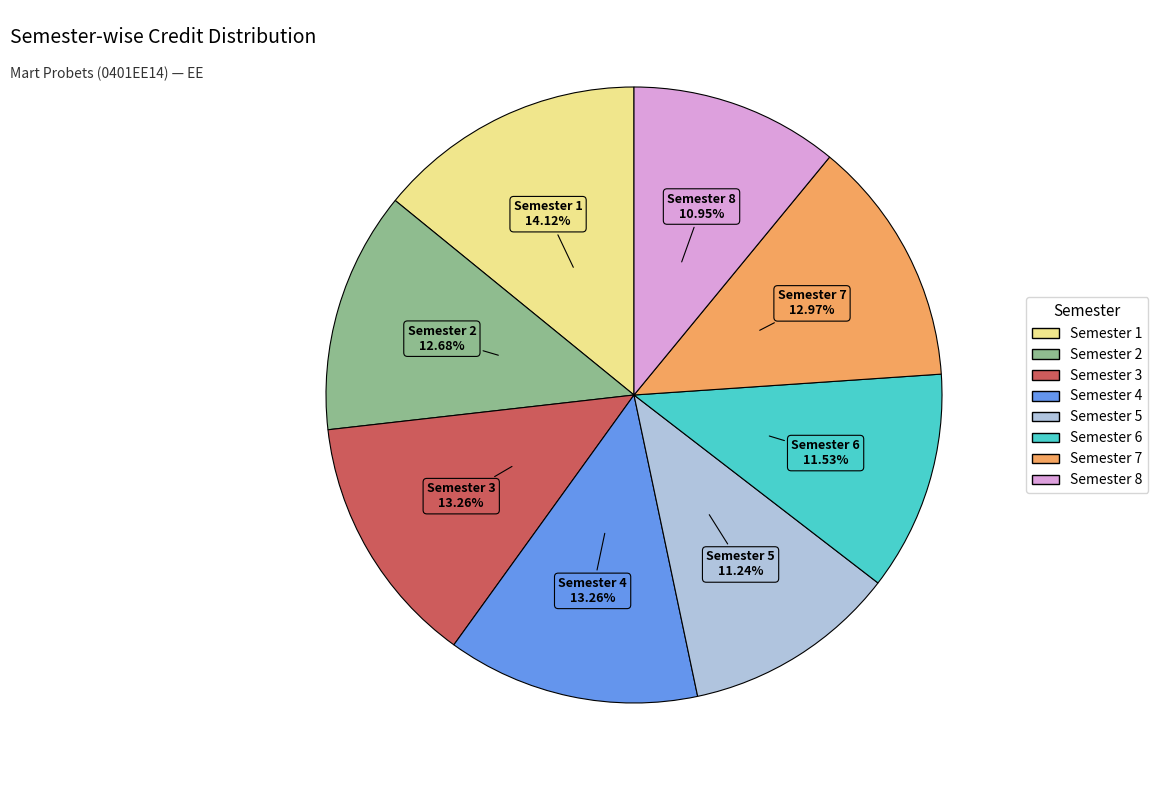

Count the number of slices in the pie.

8